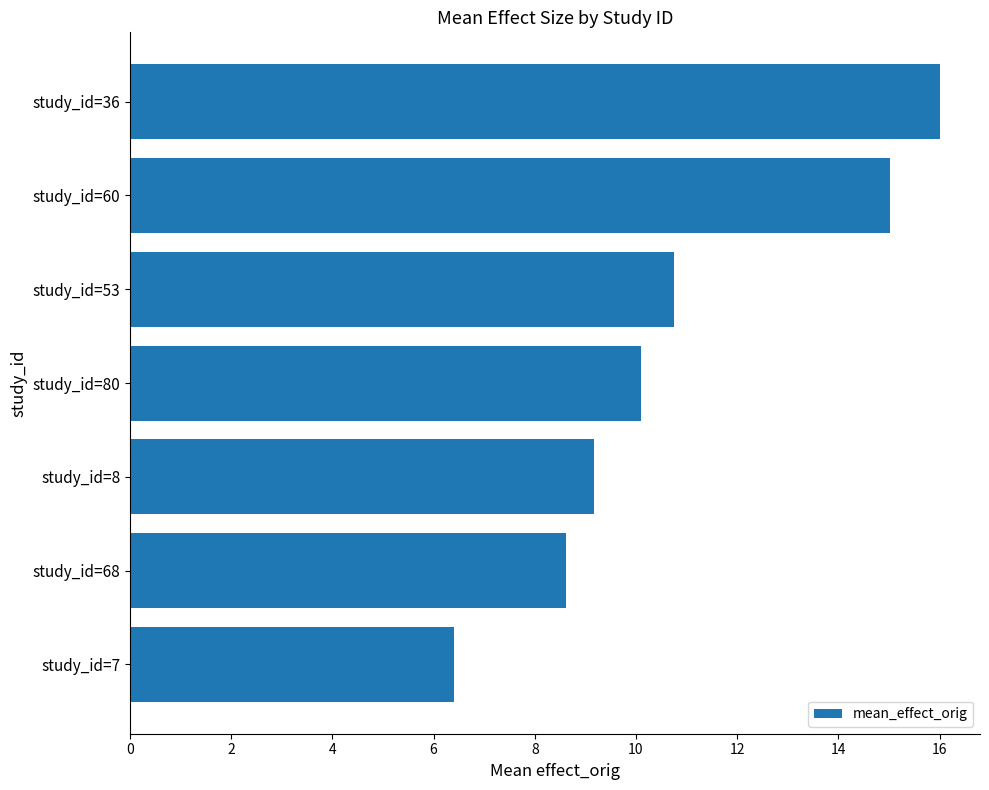

What is the maximum value shown in the chart?

16.0